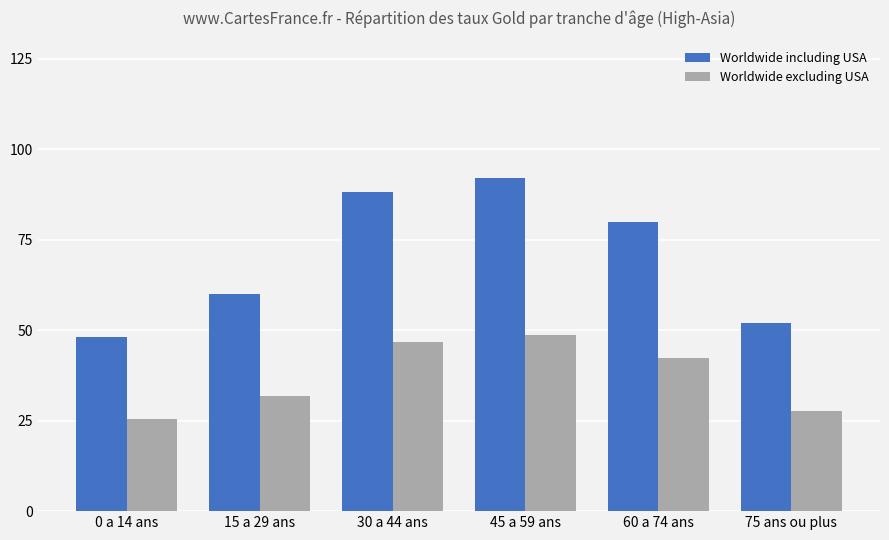

What is the difference between the maximum and second lowest values in the Worldwide including USA series?

40.0